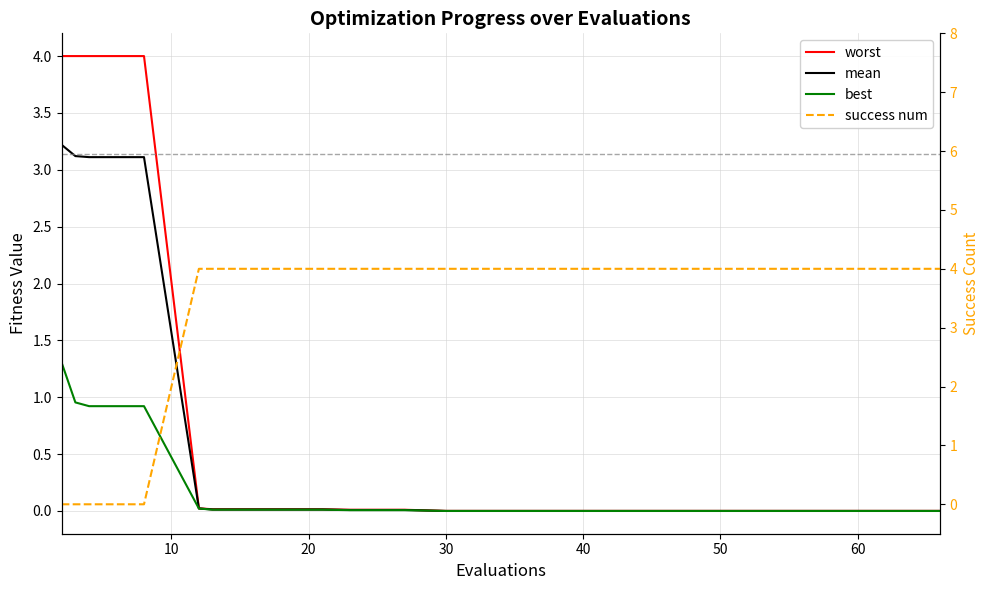

Between 20 and 17, which is larger?

20